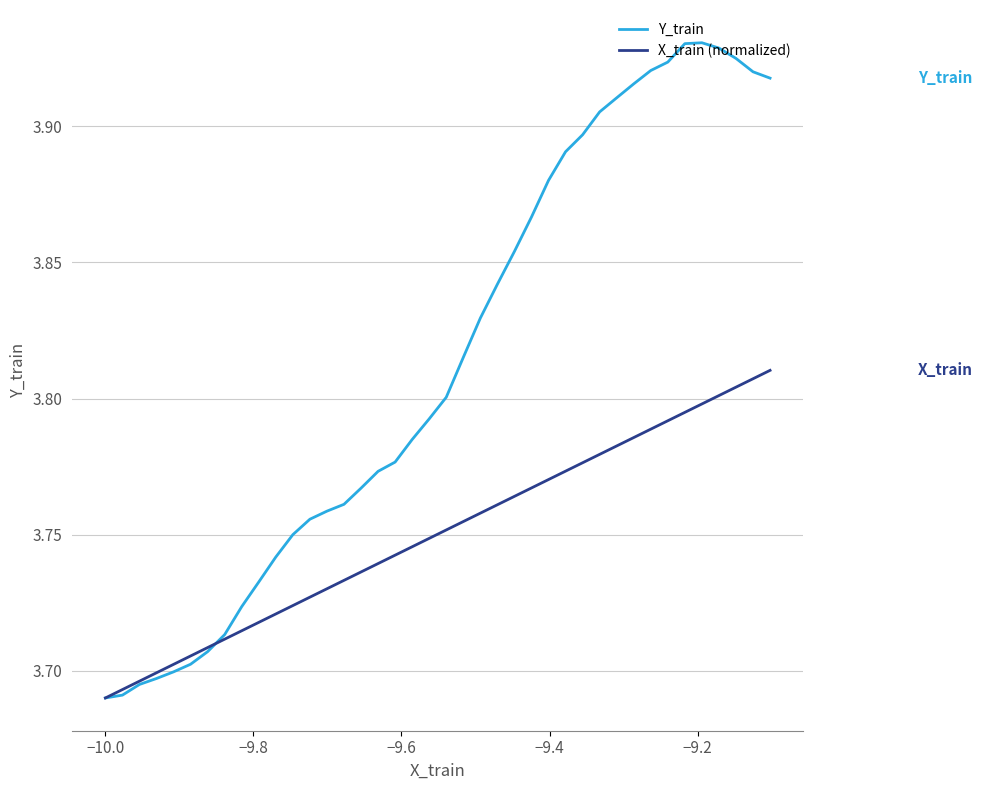

Which series has the largest total across all categories?

Y_train